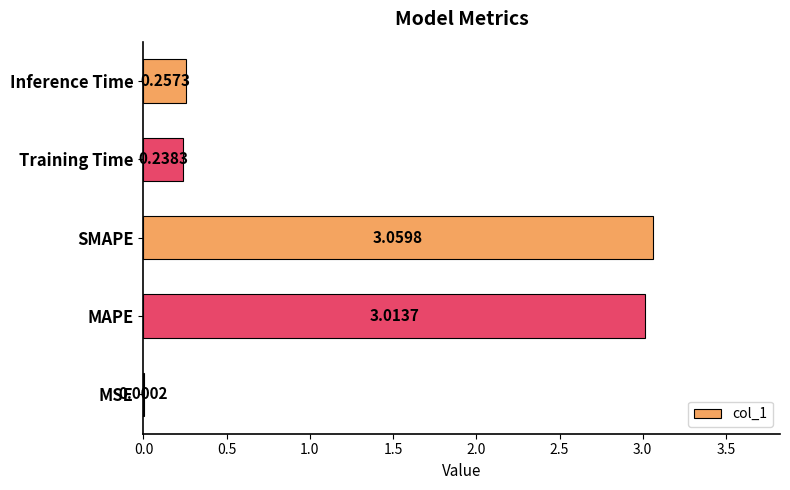

Are the bars horizontal?

Yes